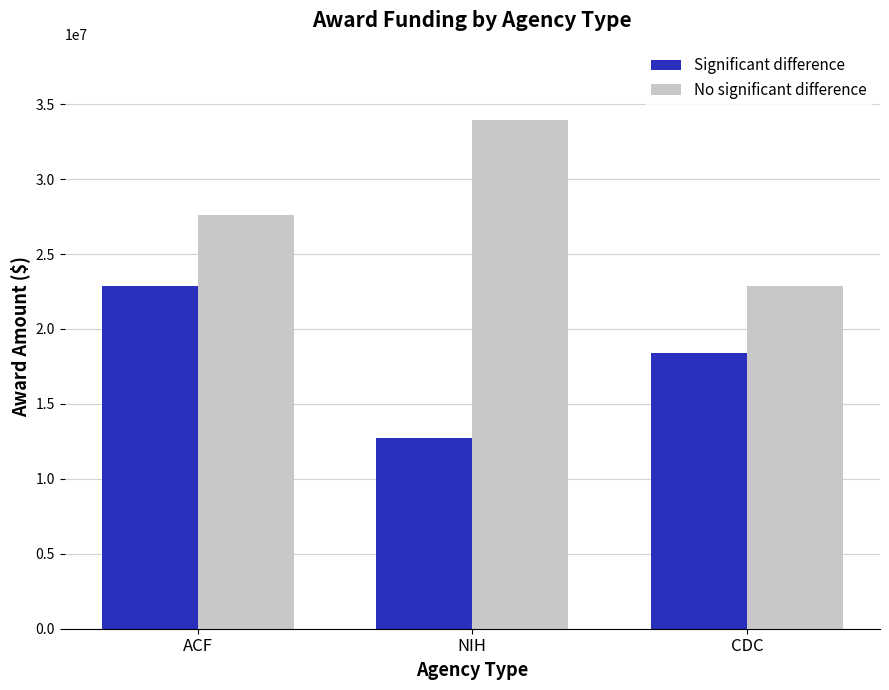

Reading left to right, transcribe all the data shown in this chart.

Significant difference: ACF=22852156	NIH=12726445	CDC=18370581
No significant difference: ACF=27579427	NIH=33944458	CDC=22852156